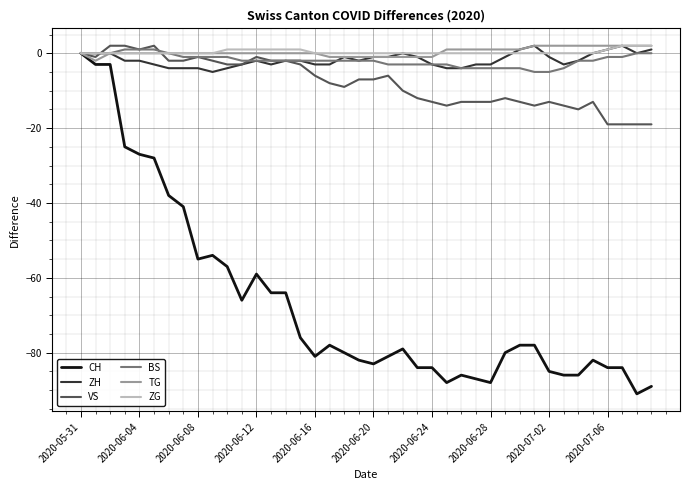

Which series has the widest spread of values?

CH